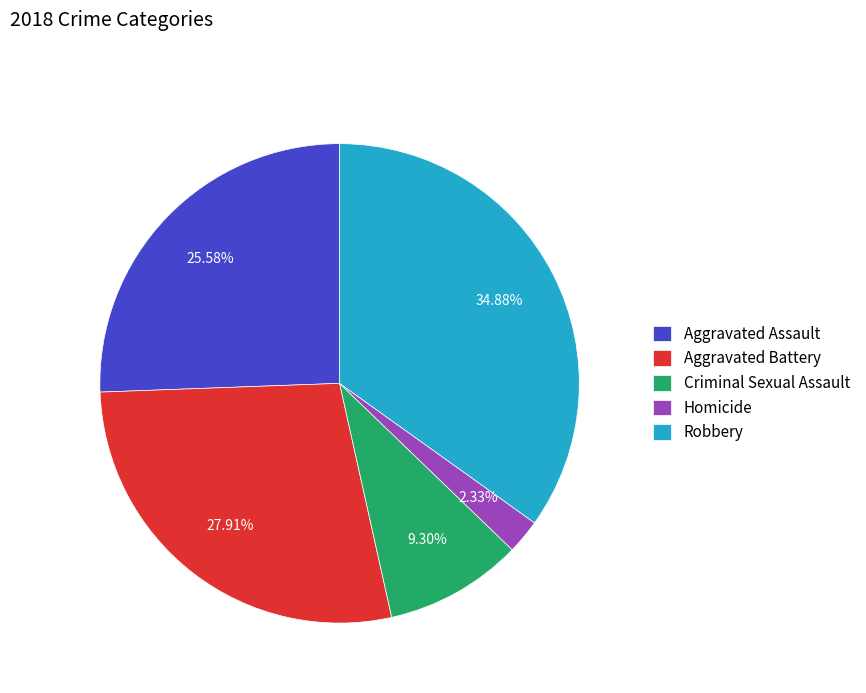

Rank the categories by value from highest to lowest.

Robbery, Aggravated Battery, Aggravated Assault, Criminal Sexual Assault, Homicide